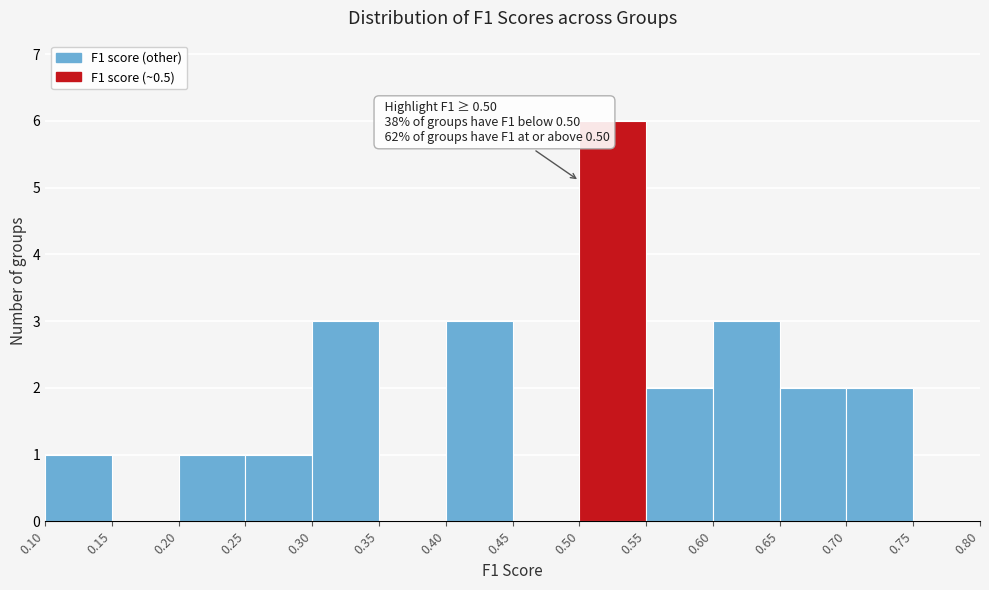

Over which range of the x-axis is the bar tallest?

0.50 to 0.55